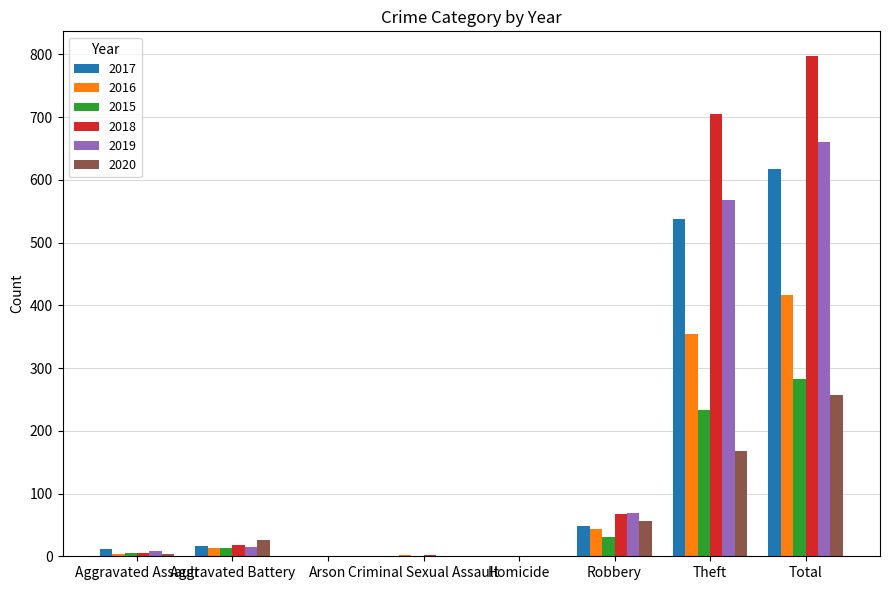

What is the approximate value of 2017 at Robbery?

49